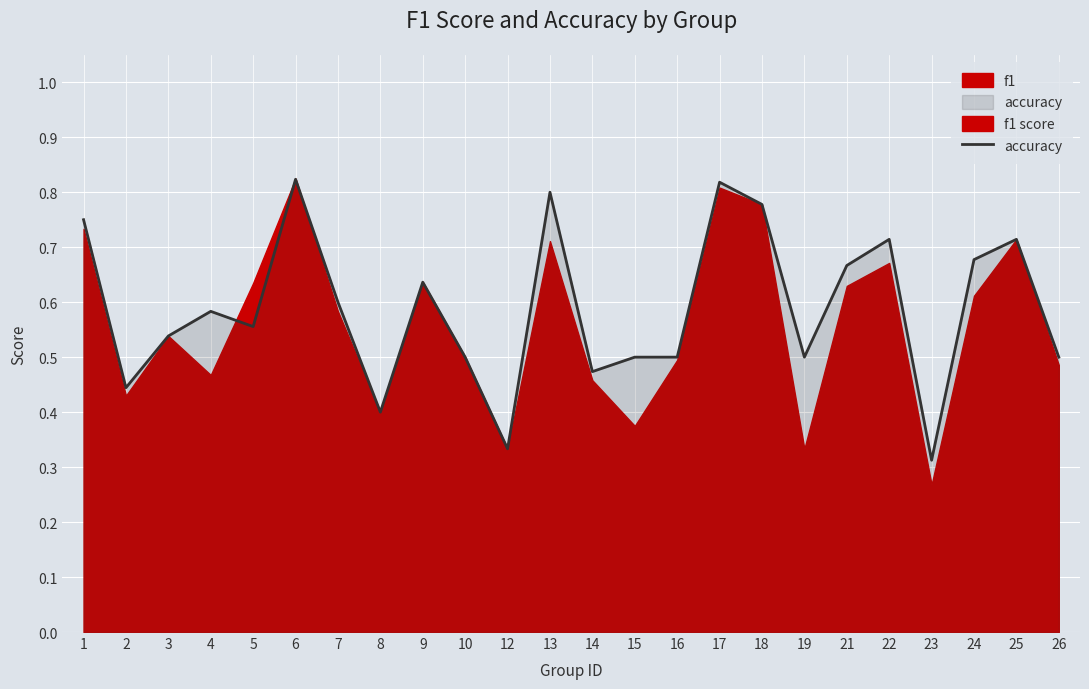

How many points are higher than both their immediate neighbors (excluding endpoints)?

7